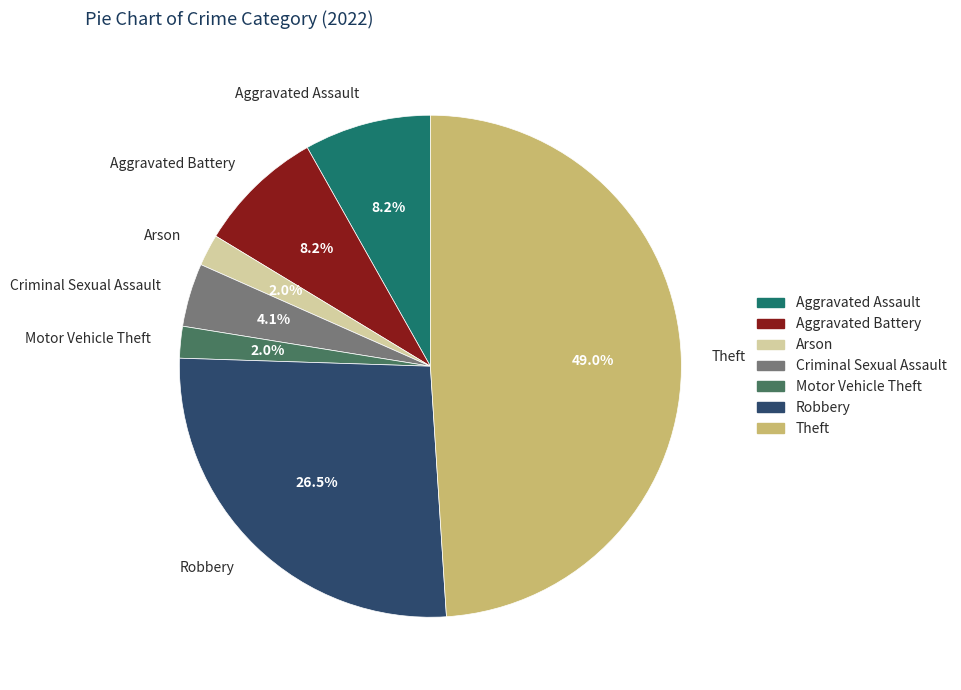

What is the largest slice in the pie chart?

Theft